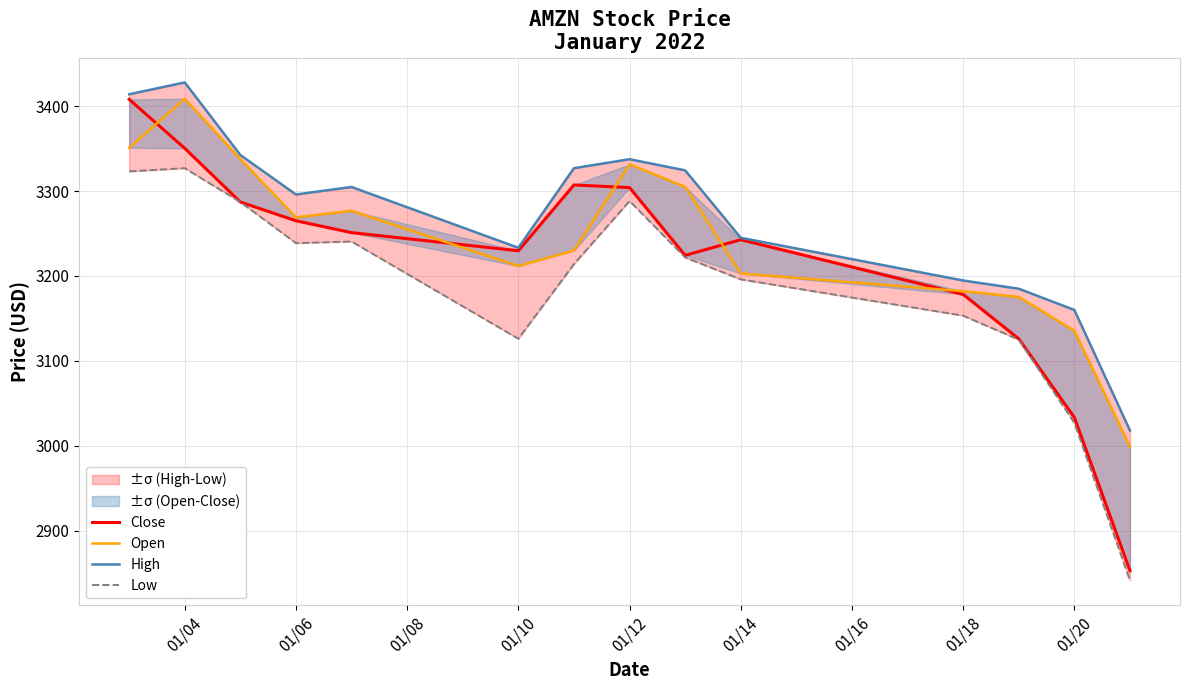

Rank the series by their maximum value, from lowest to highest.

Low, Close, Open, High